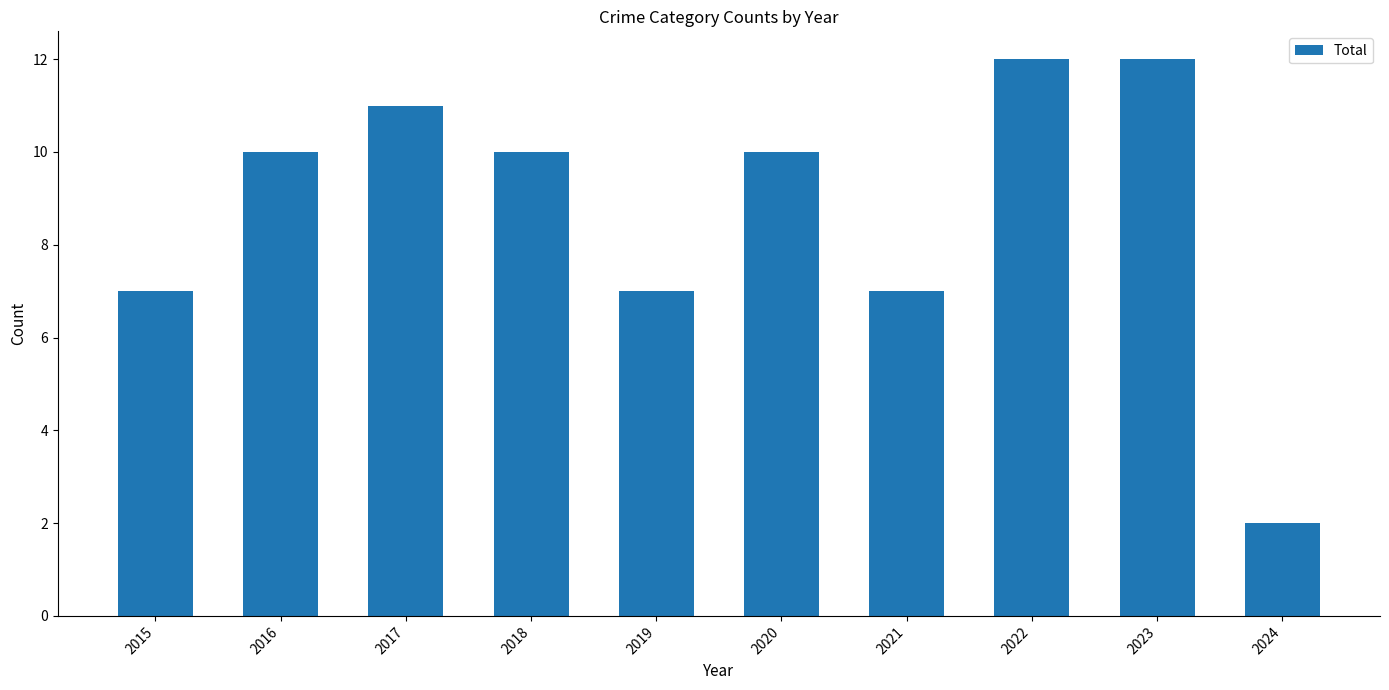

Between 2019 and 2016, which is larger?

2016